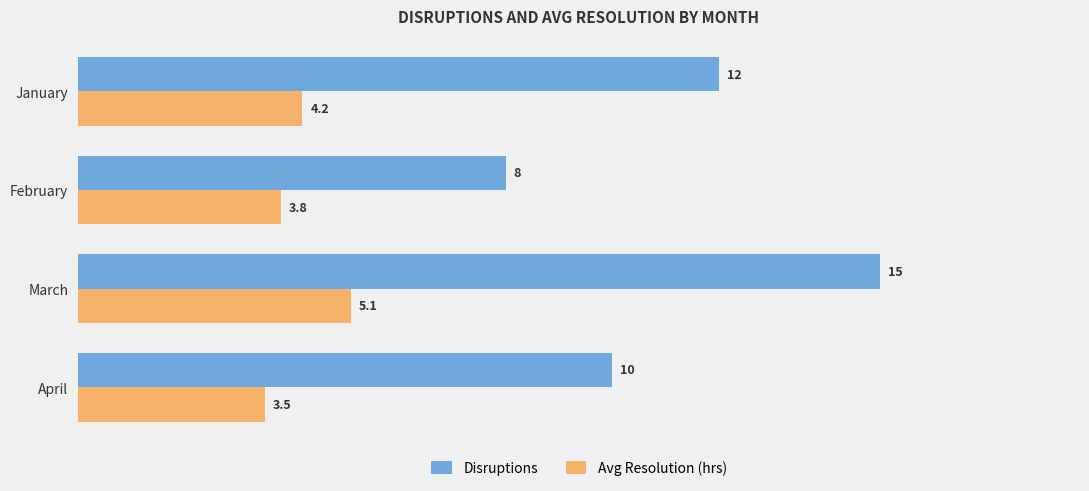

What are all the series names shown in the legend?

Disruptions, Avg Resolution (hrs)